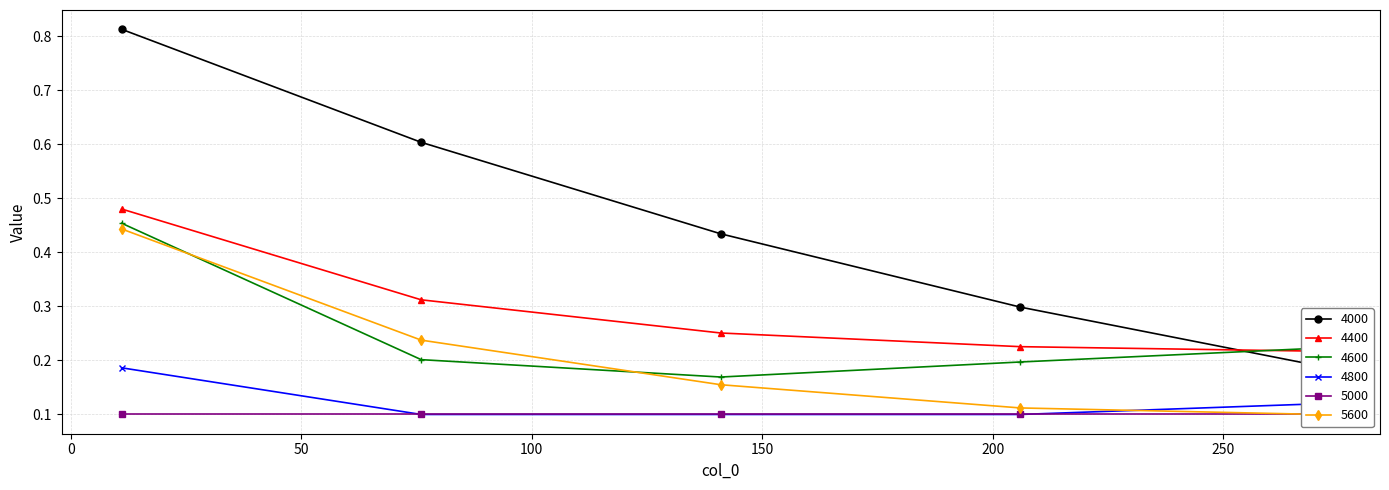

Count the 4600 values in the range 0 to 1.

5